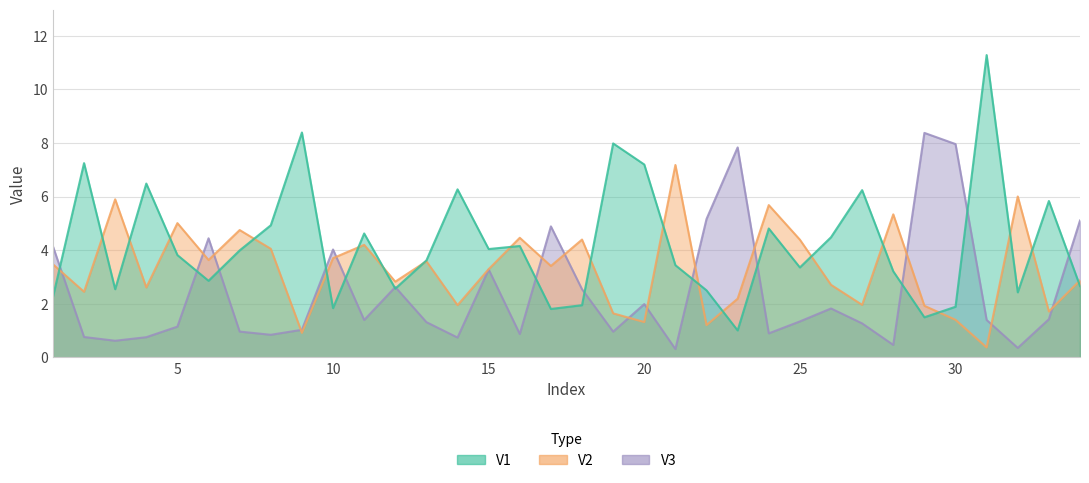

What is the sum of all V3 values?

83.1